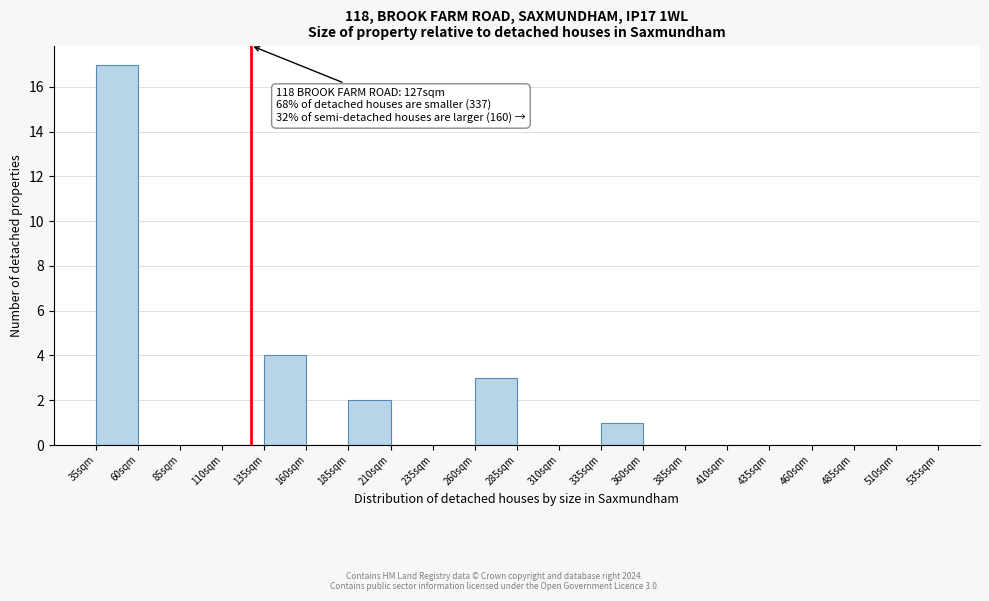

Which range on the x-axis has the tallest bar?

35 to 60